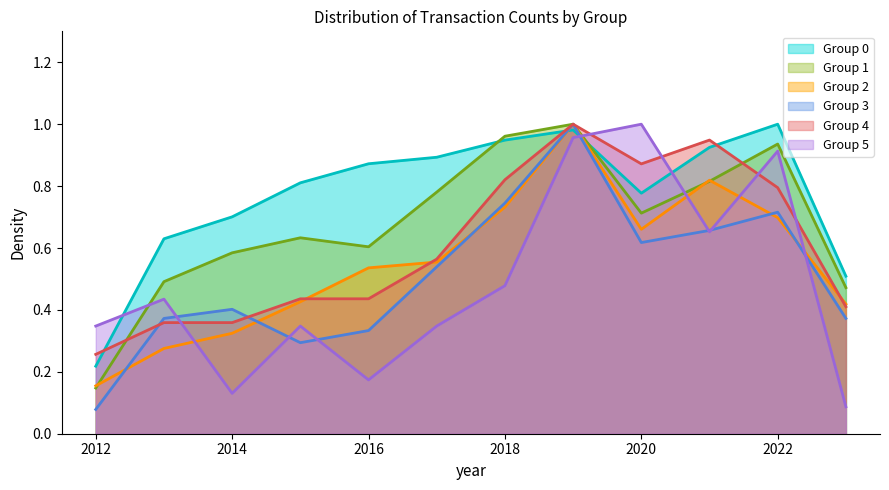

Reading left to right, extract all data points from this chart.

0: 0.2	0.6	0.7	0.8	0.9	0.9	0.9	1.0	0.8	0.9	1.0	0.5
1: 0.1	0.5	0.6	0.6	0.6	0.8	1.0	1.0	0.7	0.8	0.9	0.5
2: 0.2	0.3	0.3	0.4	0.5	0.6	0.7	1.0	0.7	0.8	0.7	0.4
3: 0.1	0.4	0.4	0.3	0.3	0.5	0.7	1.0	0.6	0.7	0.7	0.4
4: 0.3	0.4	0.4	0.4	0.4	0.6	0.8	1.0	0.9	0.9	0.8	0.4
5: 0.3	0.4	0.1	0.3	0.2	0.3	0.5	1.0	1.0	0.7	0.9	0.1